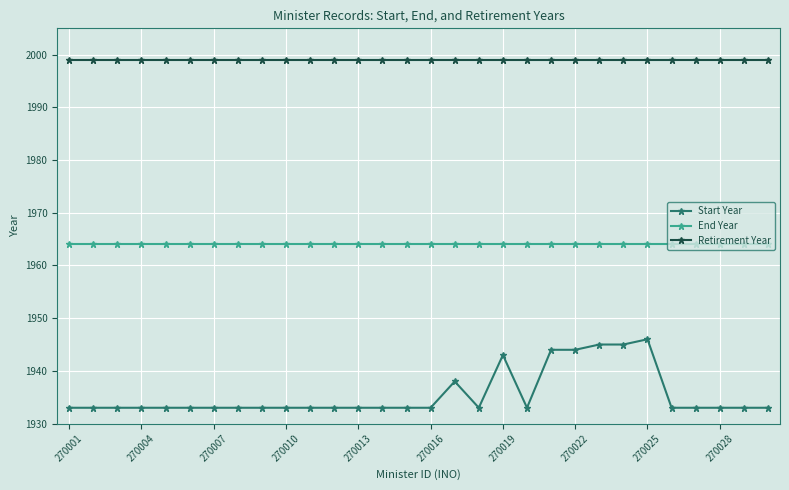

Reading left to right, list all the values displayed in this chart.

Start Year: 1933	1933	1933	1933	1933	1933	1933	1933	1933	1933	1933	1933	1933	1933	1933	1933	1938	1933	1943	1933	1944	1944	1945	1945	1946	1933	1933	1933	1933	1933
End Year: 1964	1964	1964	1964	1964	1964	1964	1964	1964	1964	1964	1964	1964	1964	1964	1964	1964	1964	1964	1964	1964	1964	1964	1964	1964	1964	1964	1964	1964	1964
Retirement Year: 1999	1999	1999	1999	1999	1999	1999	1999	1999	1999	1999	1999	1999	1999	1999	1999	1999	1999	1999	1999	1999	1999	1999	1999	1999	1999	1999	1999	1999	1999